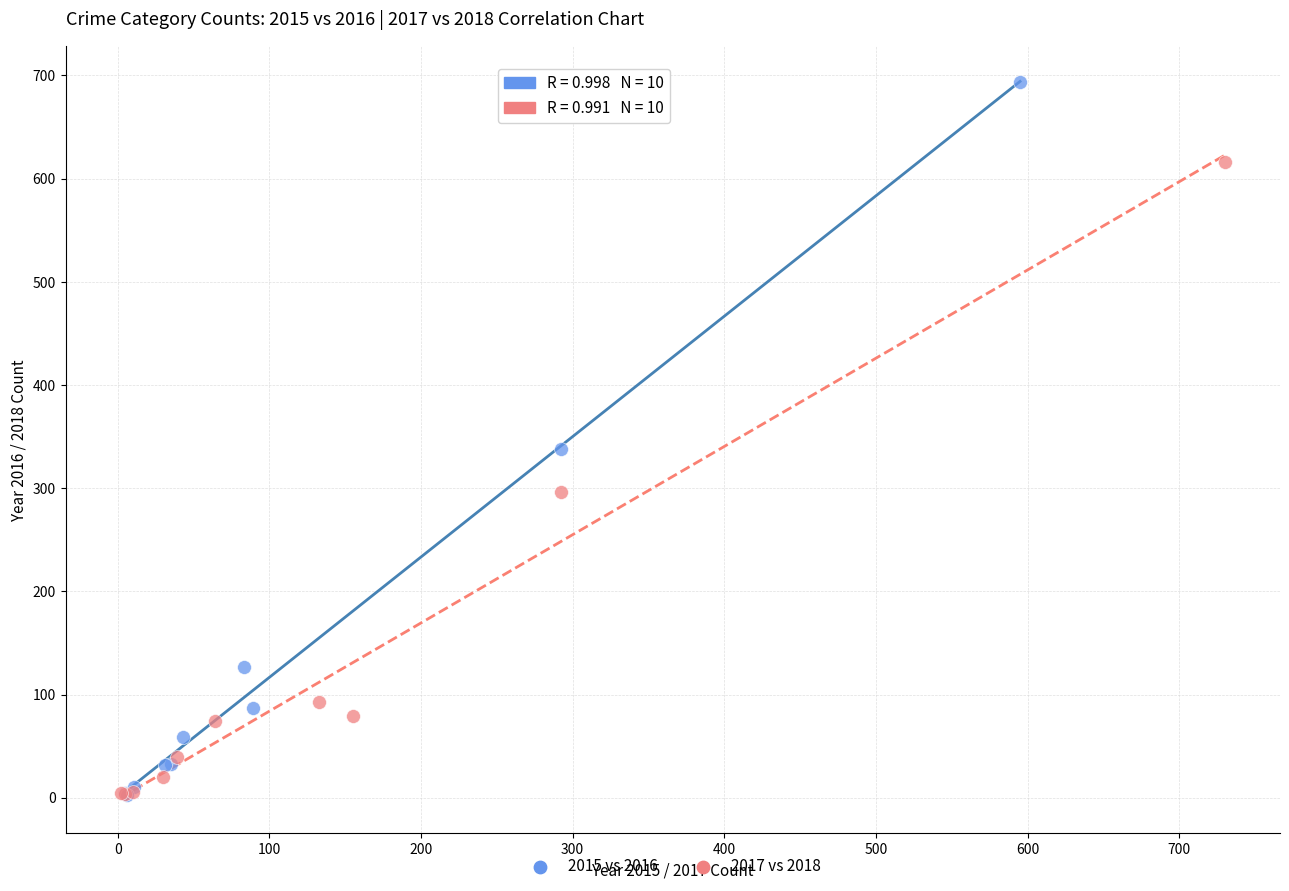

Which series contains the highest Y value?

2015 vs 2016